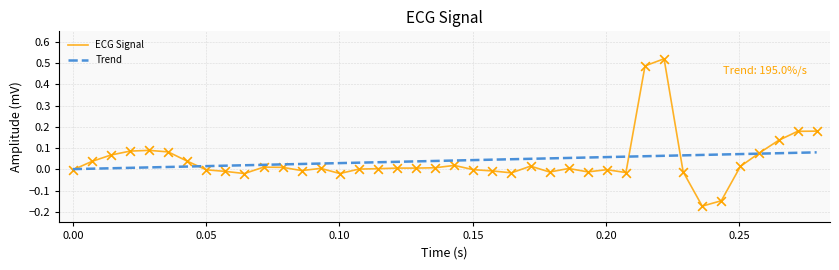

Which series has the largest range (max minus min)?

ECG Signal